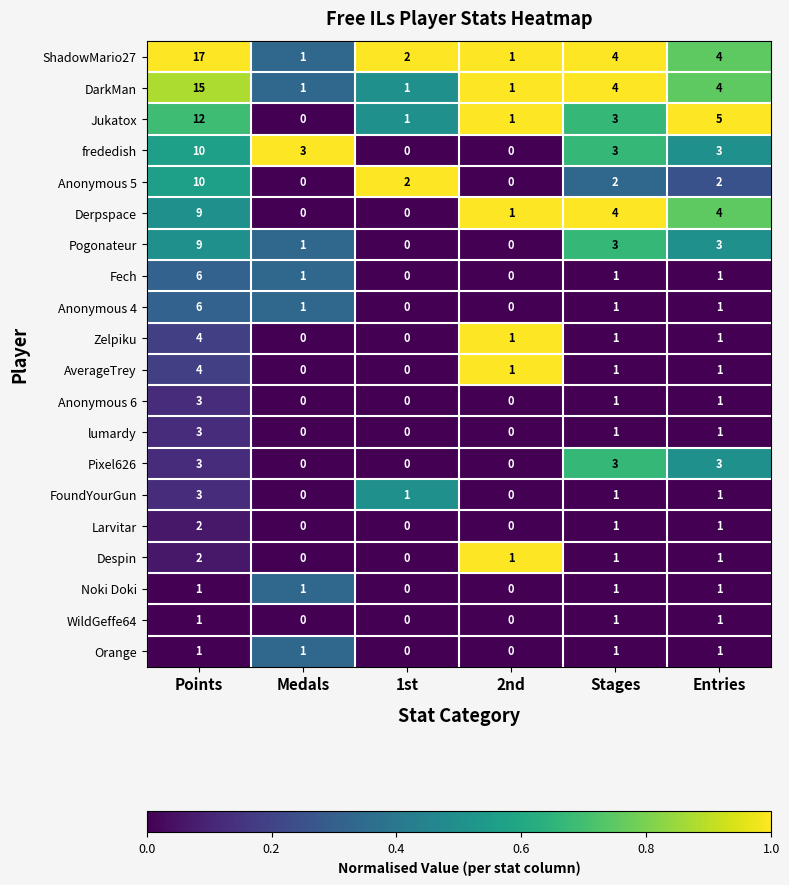

What is the total value across all series at Entries?

40